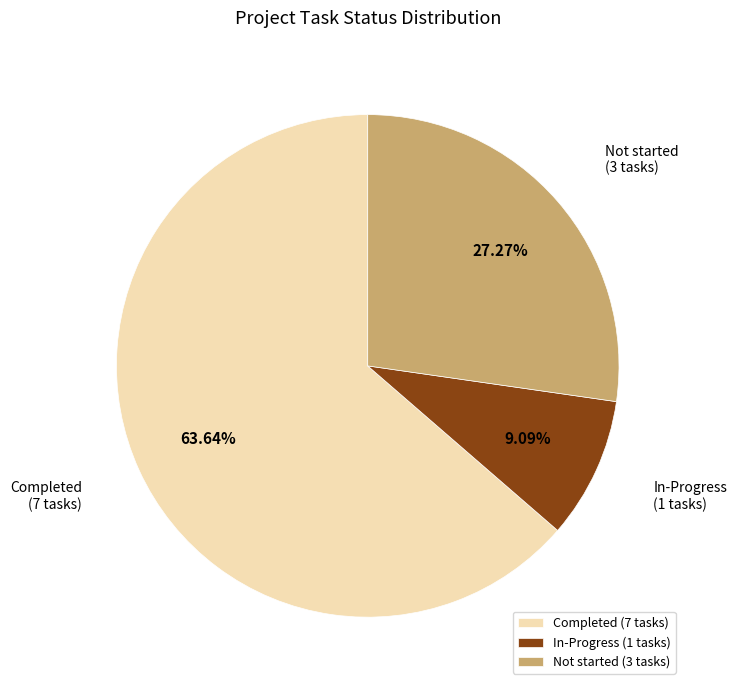

Is it true that In-Progress is 17% of the pie?

False